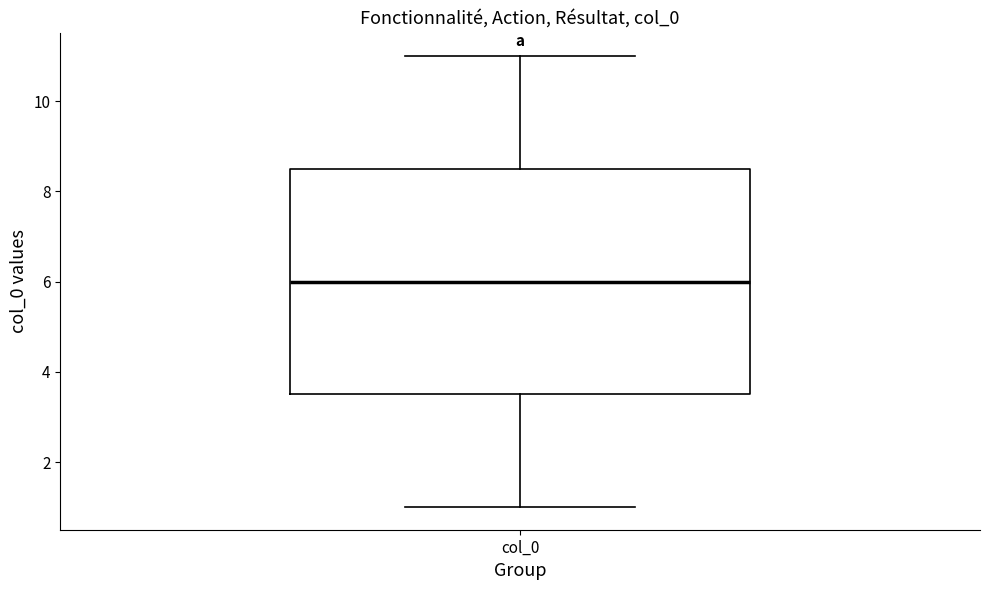

Read this box plot against the y-axis: the position of the median line, the range covered by the box, and the ends of both whiskers. The values are not printed on the chart, so give them approximately, as read against the axis.

median 6.0, box 3.6 to 8.6, whiskers 1.0 to 11.0